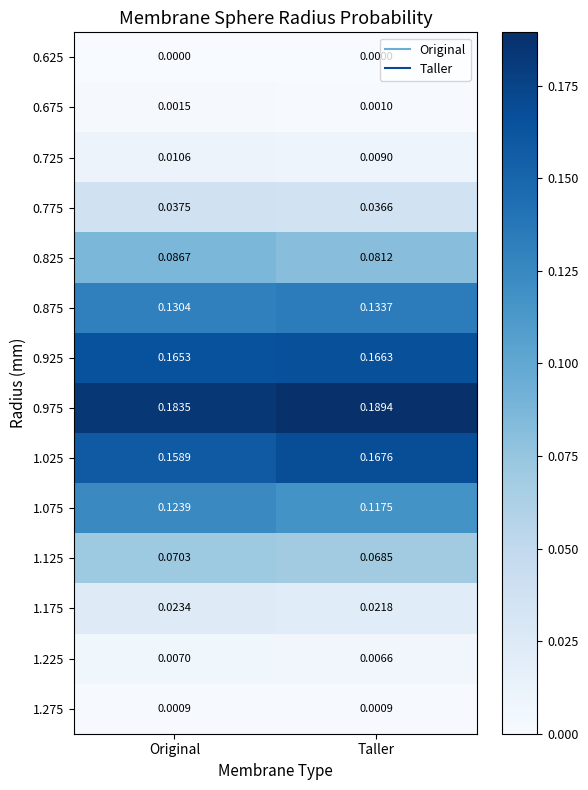

What is the total value across all series at Original?

1.0